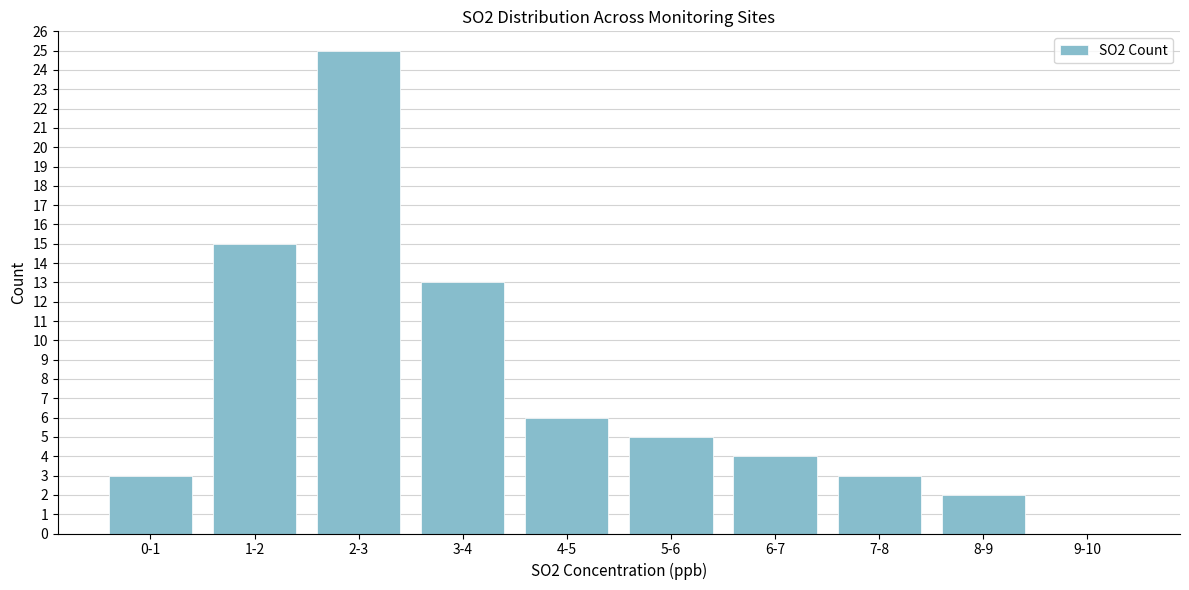

Reading right to left, what are all the values shown in this chart?

9-10=0	8-9=2	7-8=3	6-7=4	5-6=5	4-5=6	3-4=13	2-3=25	1-2=15	0-1=3